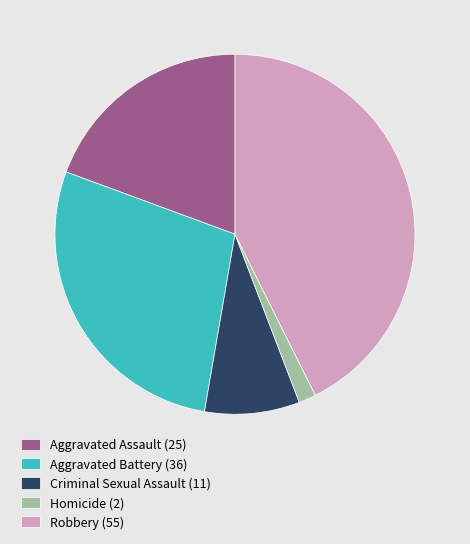

Which slice is the smallest?

Homicide